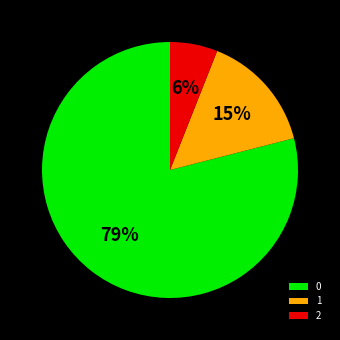

How many segments does this pie chart have?

3